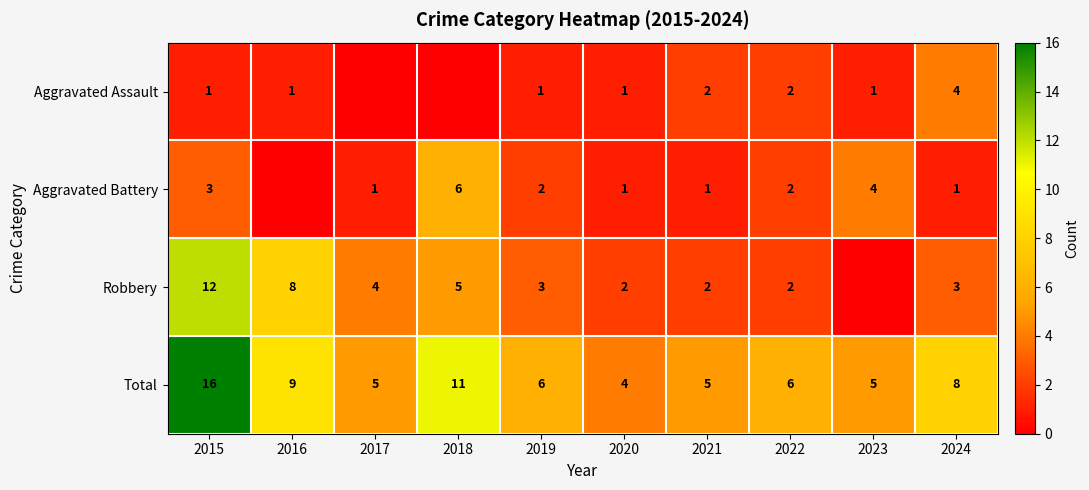

At which label does Total reach its peak?

2015